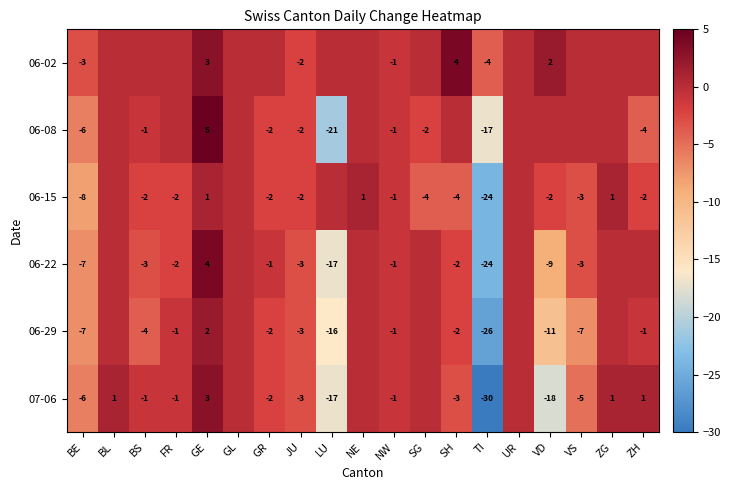

Is it true that 06-22 equals -2 at FR?

True